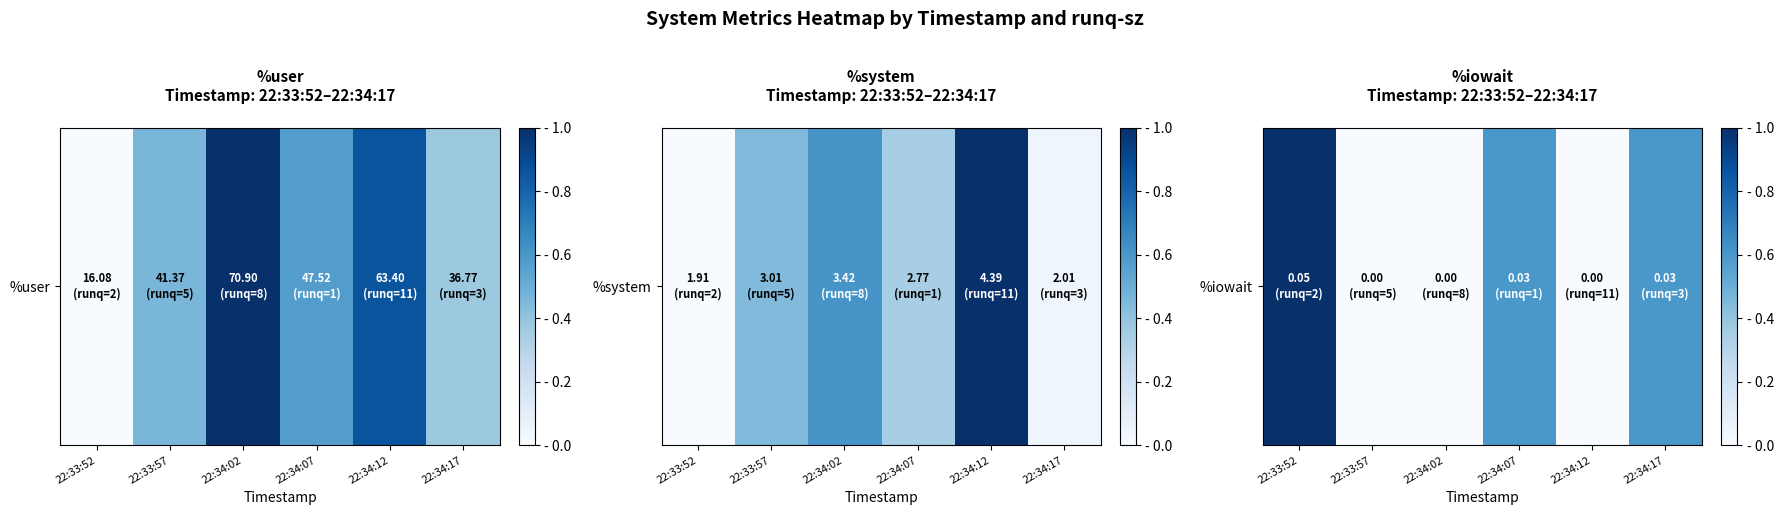

How many distinct data groups are displayed?

1